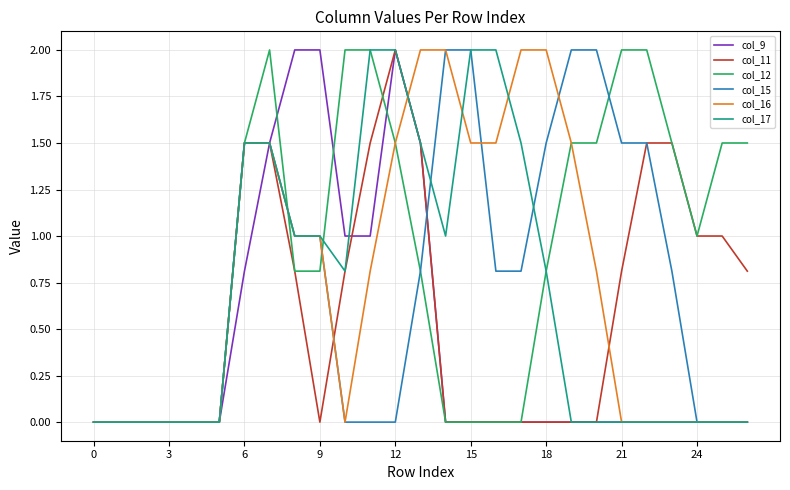

What is the difference between the second highest and second lowest values in the col_9 series?

2.0